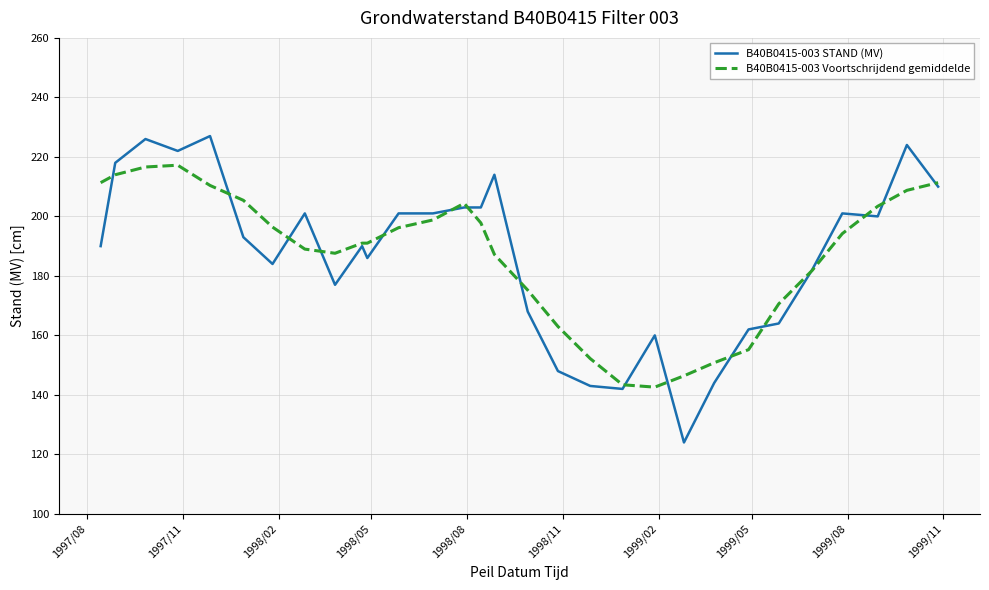

Which series has the widest spread of values?

B40B0415-003 STAND (MV)